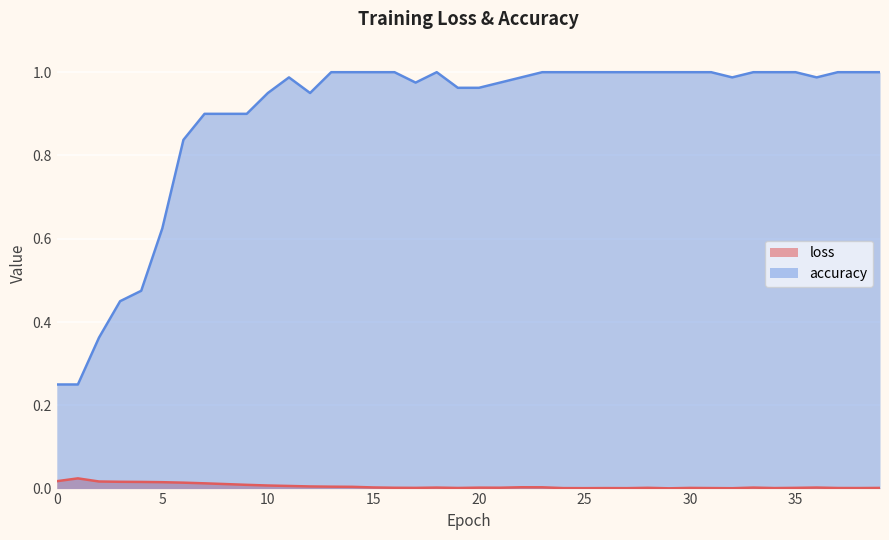

Count the number of categories in the chart.

40